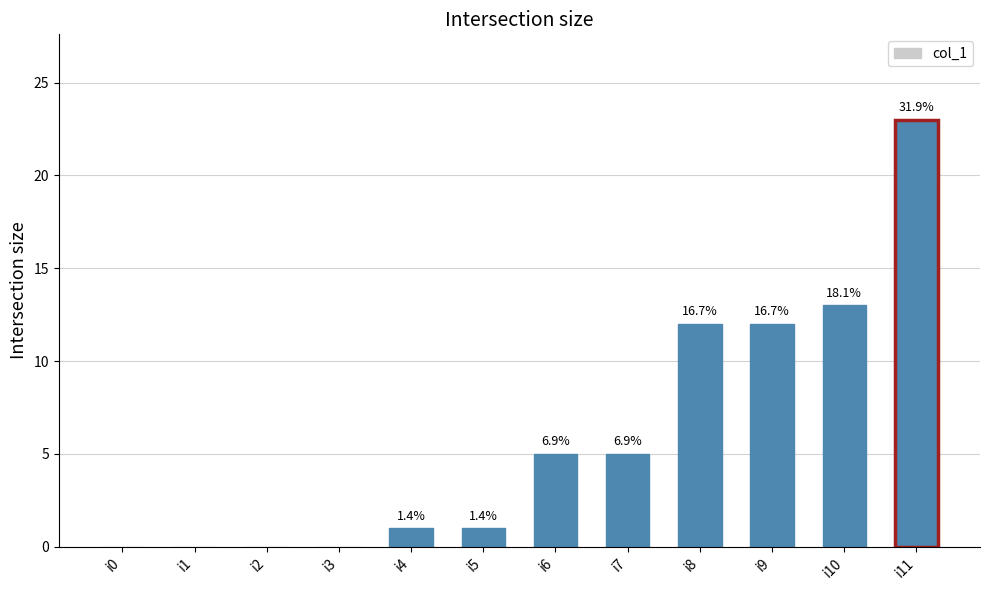

Reading right to left, list all the values displayed in this chart.

i11=23	i10=13	i9=12	i8=12	i7=5	i6=5	i5=1	i4=1	i3=0	i2=0	i1=0	i0=0